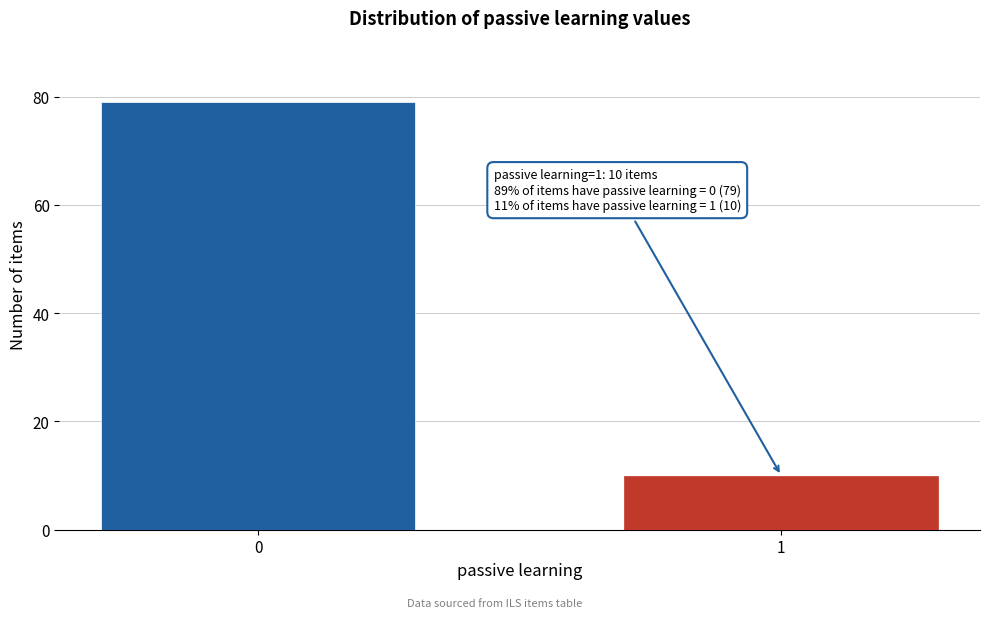

Reading left to right, transcribe all the data shown in this chart.

79	10